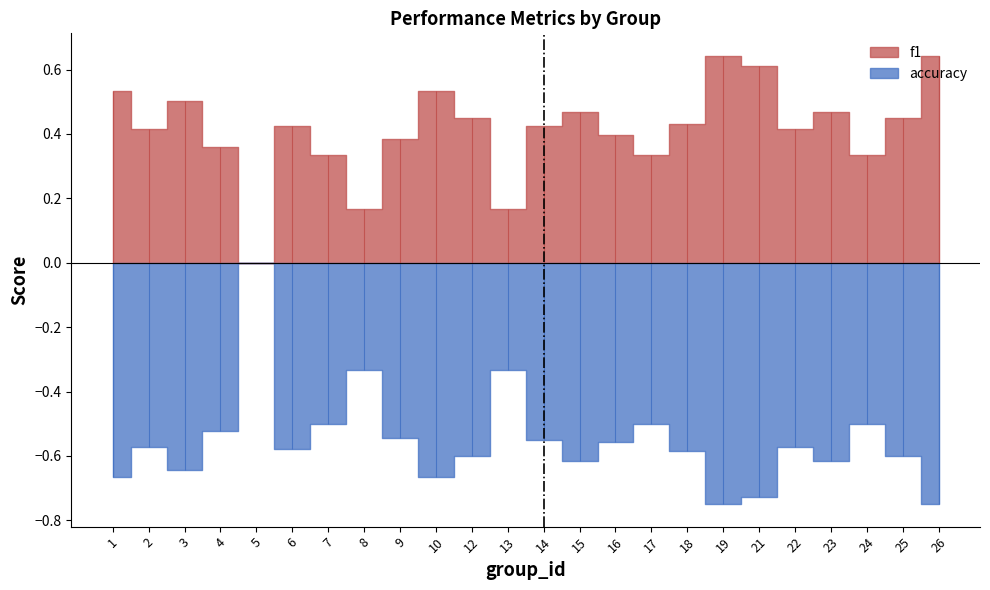

The value of f1 at 17 is 0.3. True or false?

True